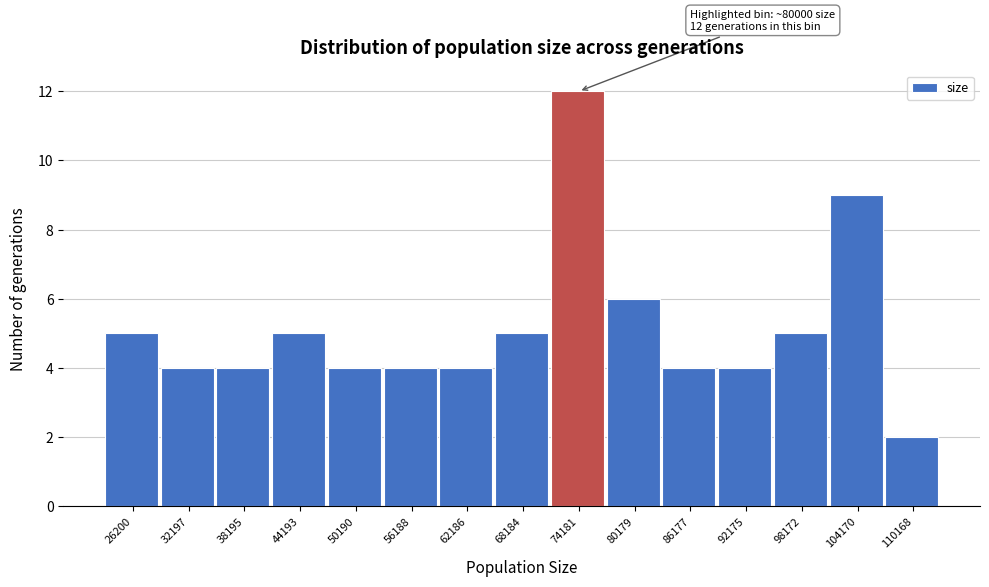

Reading left to right, extract all data points from this chart.

5	4	4	5	4	4	4	5	12	6	4	4	5	9	2